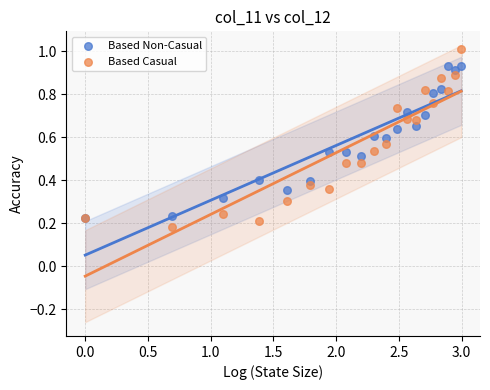

What are all the series names shown in the legend?

Based Non-Casual, Based Casual